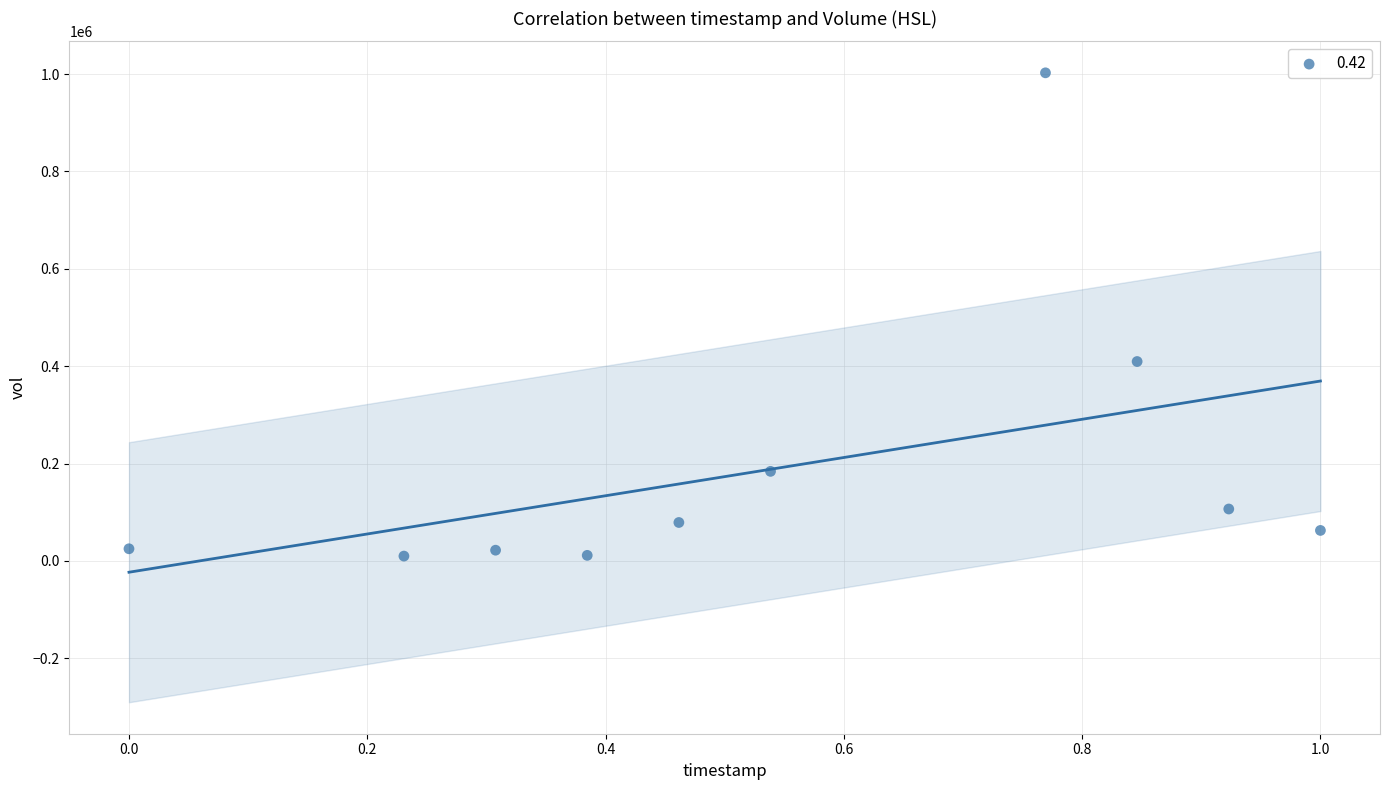

What Y value in the scatter plot is closest to 506250?

409600